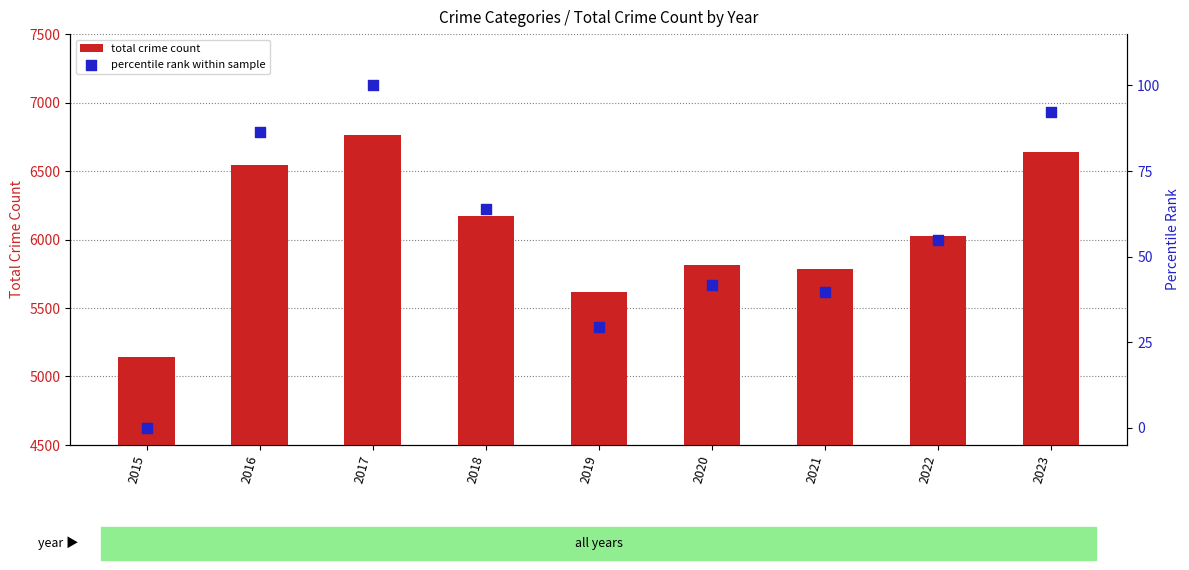

Which series contains the highest Y value?

total crime count